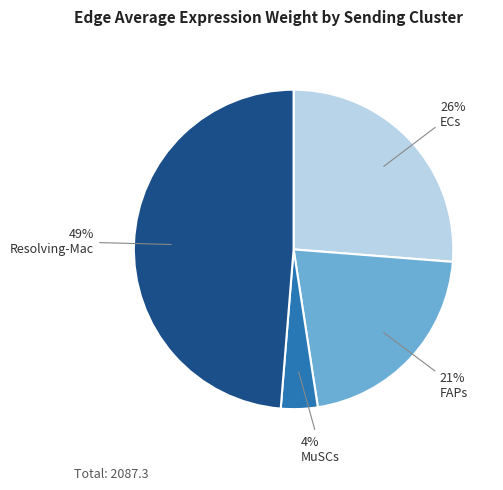

Which category has the biggest portion of the pie?

Resolving-Mac